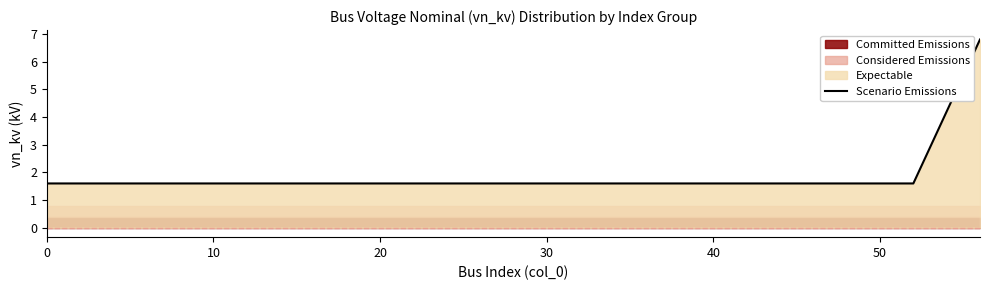

What is the highest value of the Scenario Emissions series?

6.8